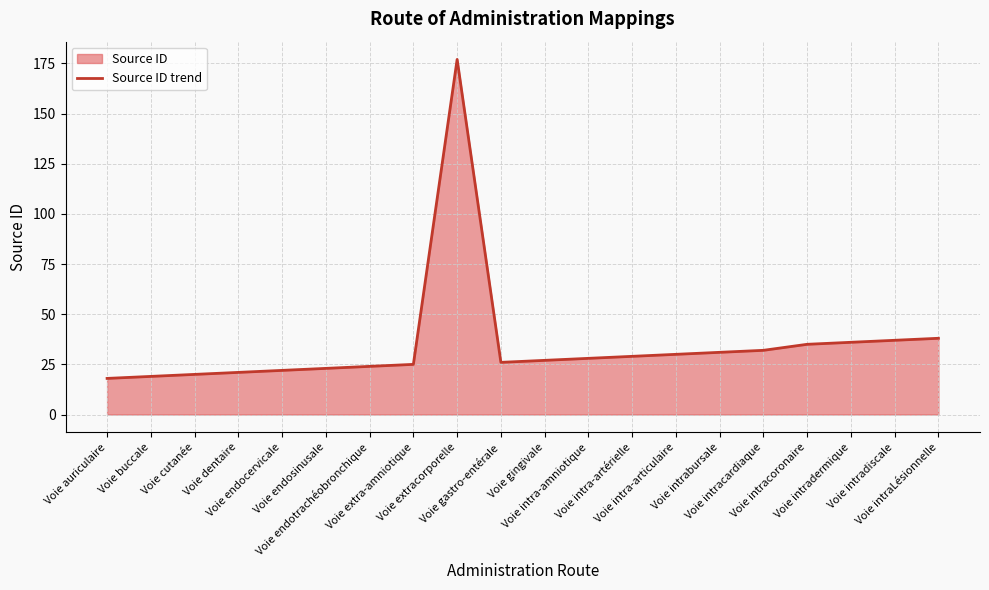

How many points are lower than both their immediate neighbors (excluding endpoints)?

1